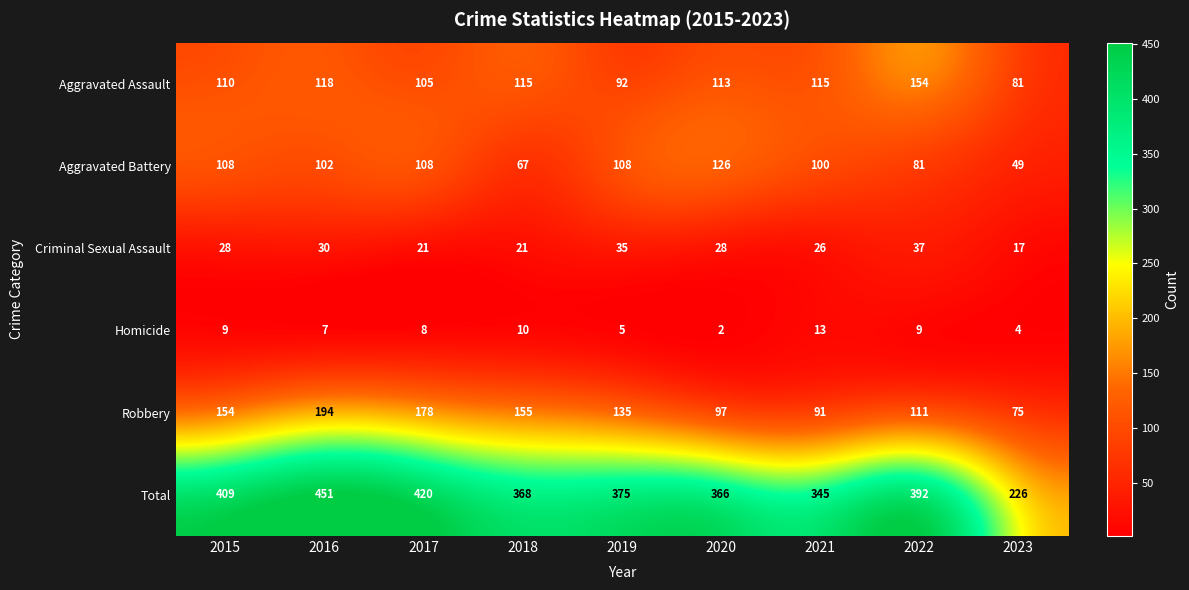

What is the lowest value of the Aggravated Battery series?

49